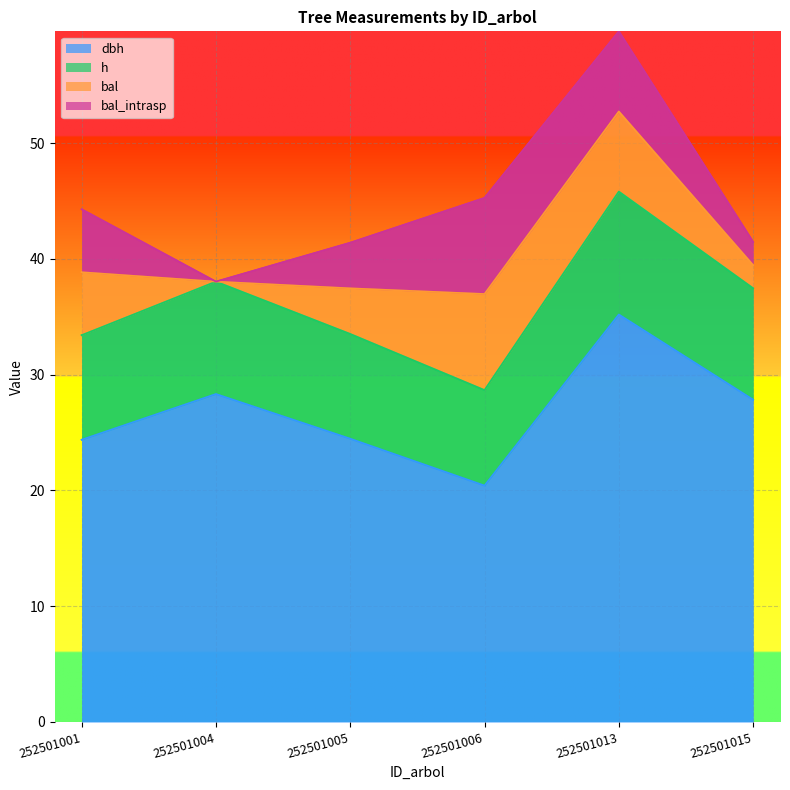

At which label does dbh first exceed 27?

252501004